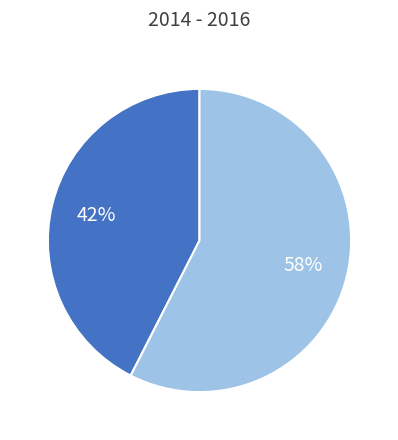

Is there a majority slice in this chart?

Yes